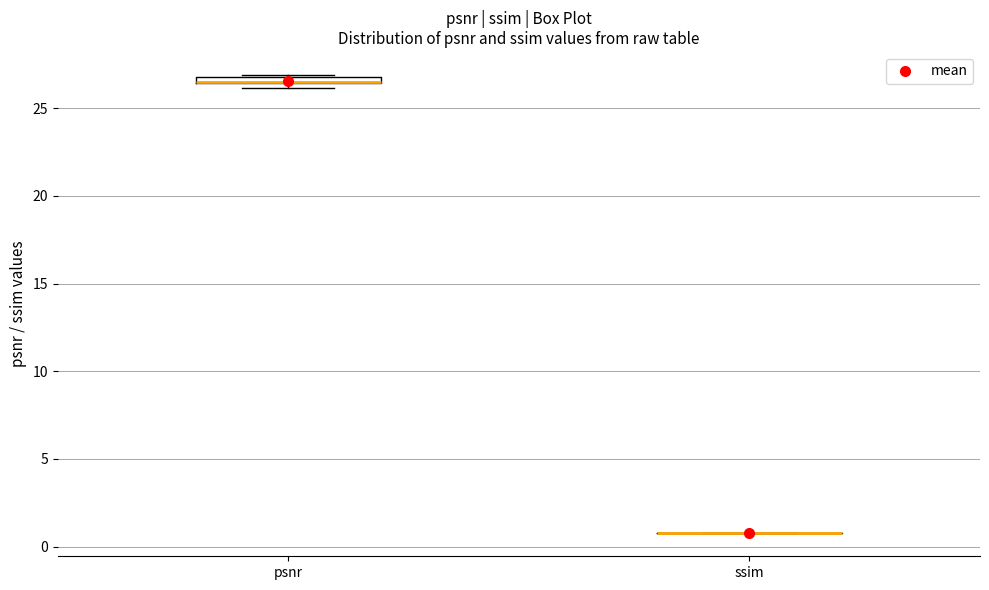

Where is the lower edge of the box for psnr on the y-axis? The values are not printed on the chart, so give them approximately, as read against the axis.

26.5